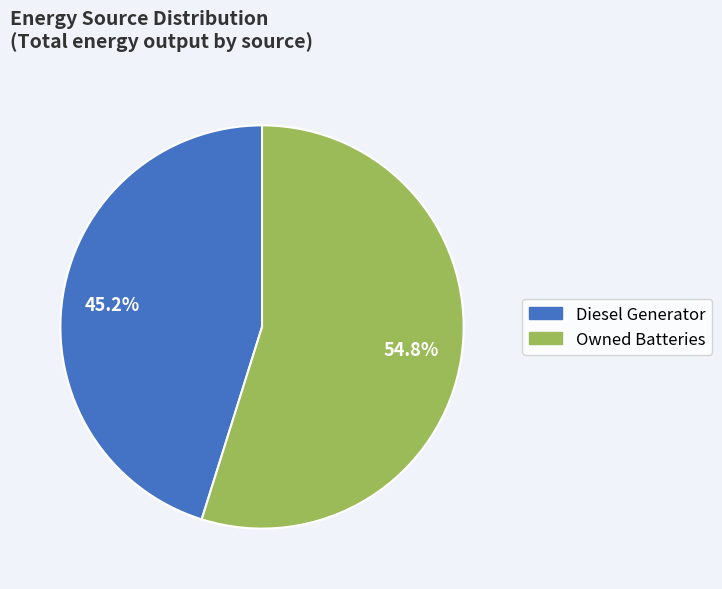

Is the sum of Diesel Generator and Owned Batteries greater than half?

Yes